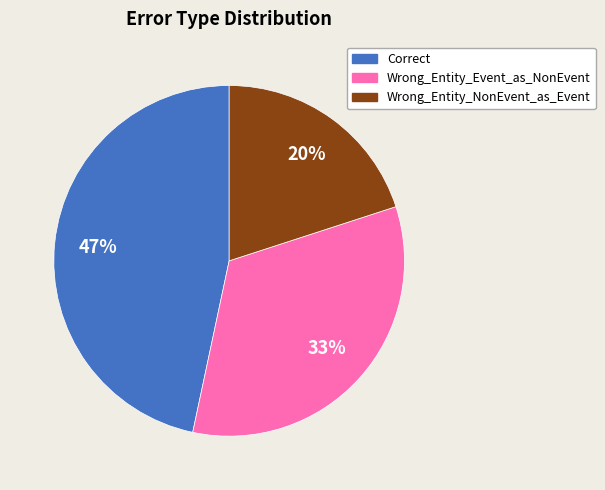

Is it true that Correct is 59% of the pie?

False